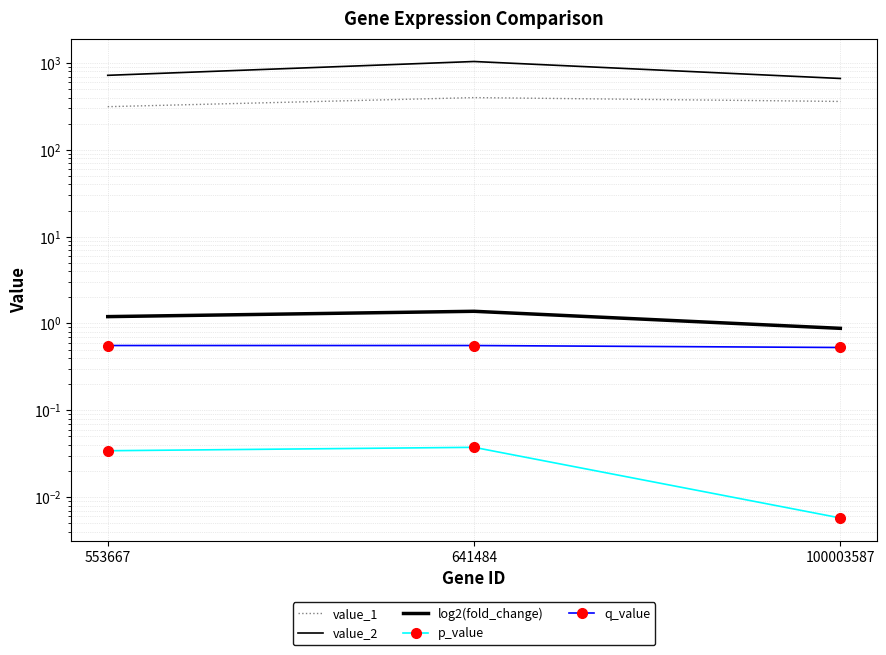

What is the average value of the log2(fold_change) series?

1.2